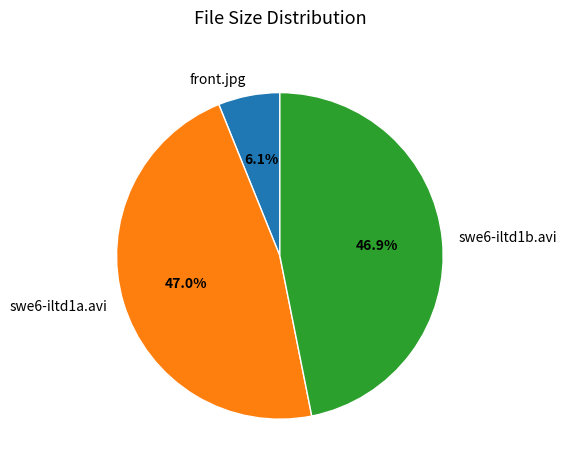

To the nearest percent, what is the average slice percentage?

33%